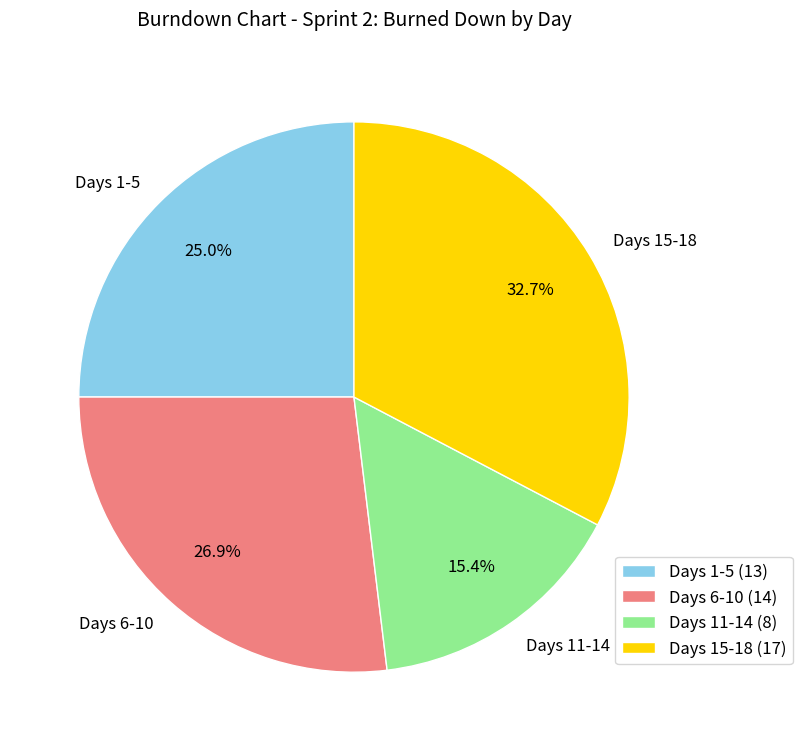

Which has a higher value, Days 15-18 or Days 1-5?

Days 15-18